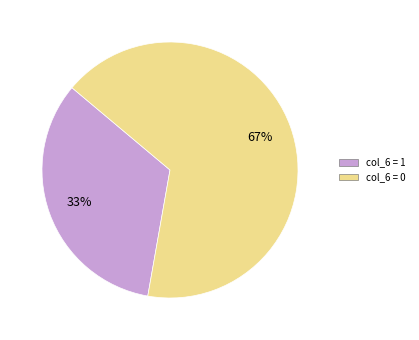

Is the sum of col_6 = 1 and col_6 = 0 greater than half?

Yes